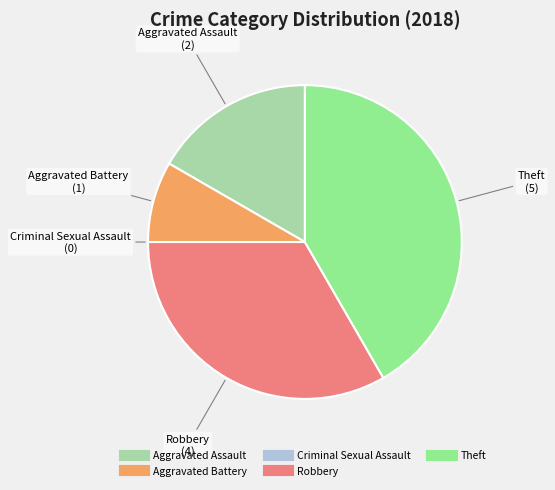

What is the largest slice in the pie chart?

Theft